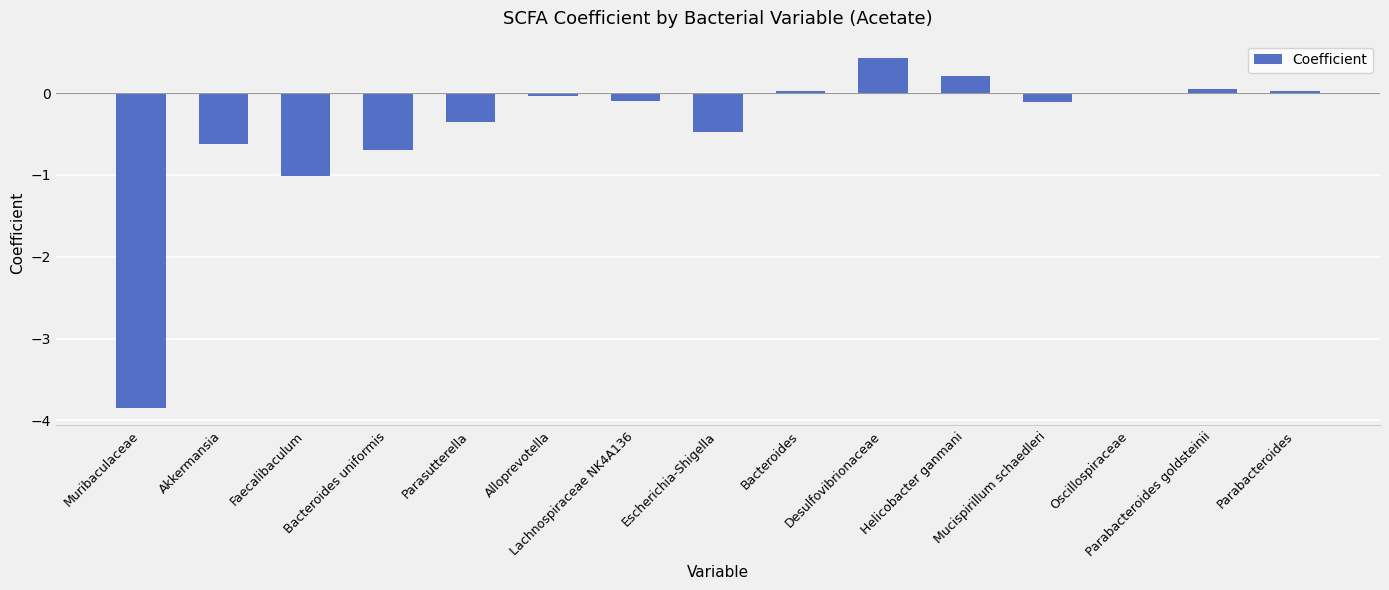

What is the sum of the values at Helicobacter ganmani and Parasutterella?

-0.1